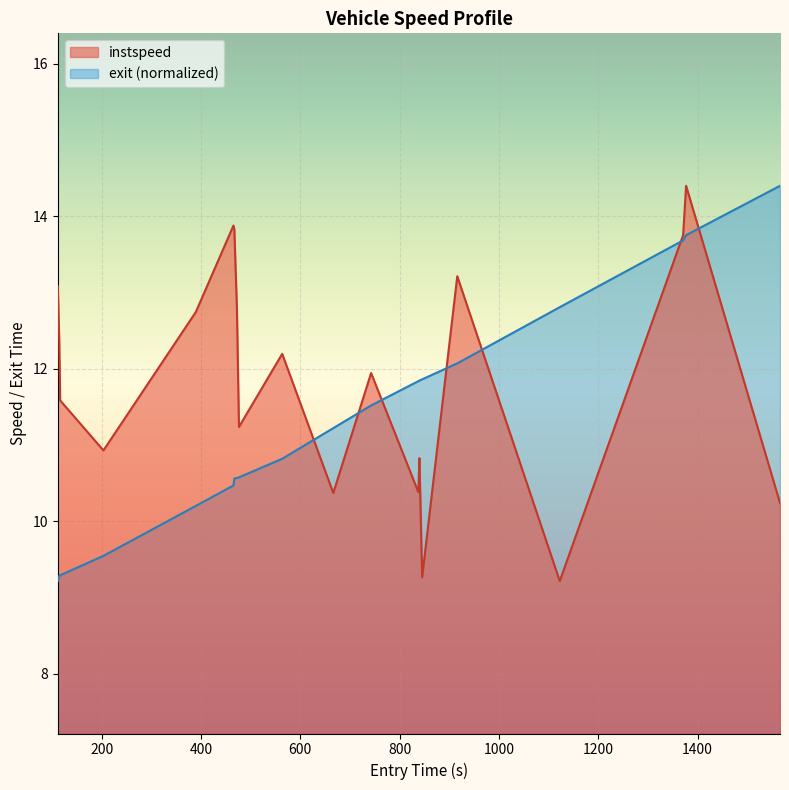

How many lines are shown in the chart?

2